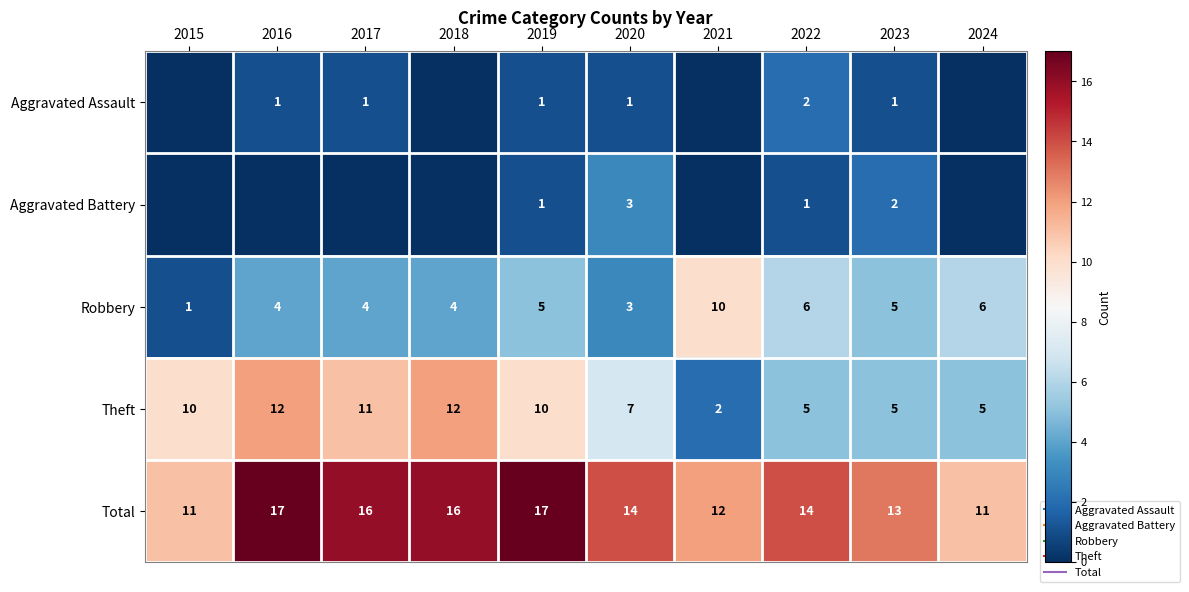

What is the greatest value displayed?

17